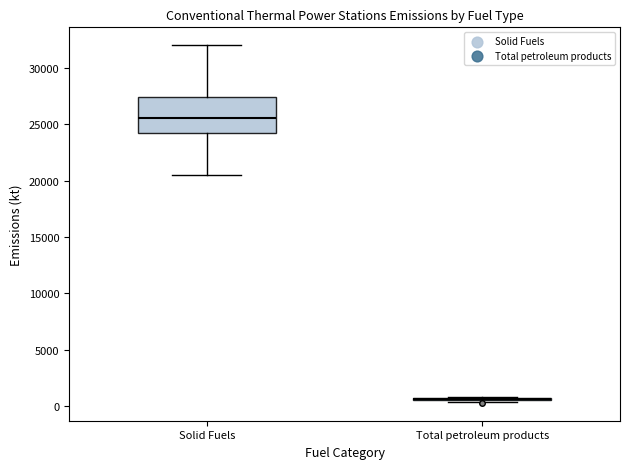

Reading left to right, read every box against the y-axis: the position of its median line, the range the box covers, and the ends of its whiskers. The values are not printed on the chart, so give them approximately, as read against the axis.

Solid Fuels: median 25500, box 24000 to 27500, whiskers 20500 to 32000
Total petroleum products: box collapsed to a line at 500, whiskers 500 to 1000